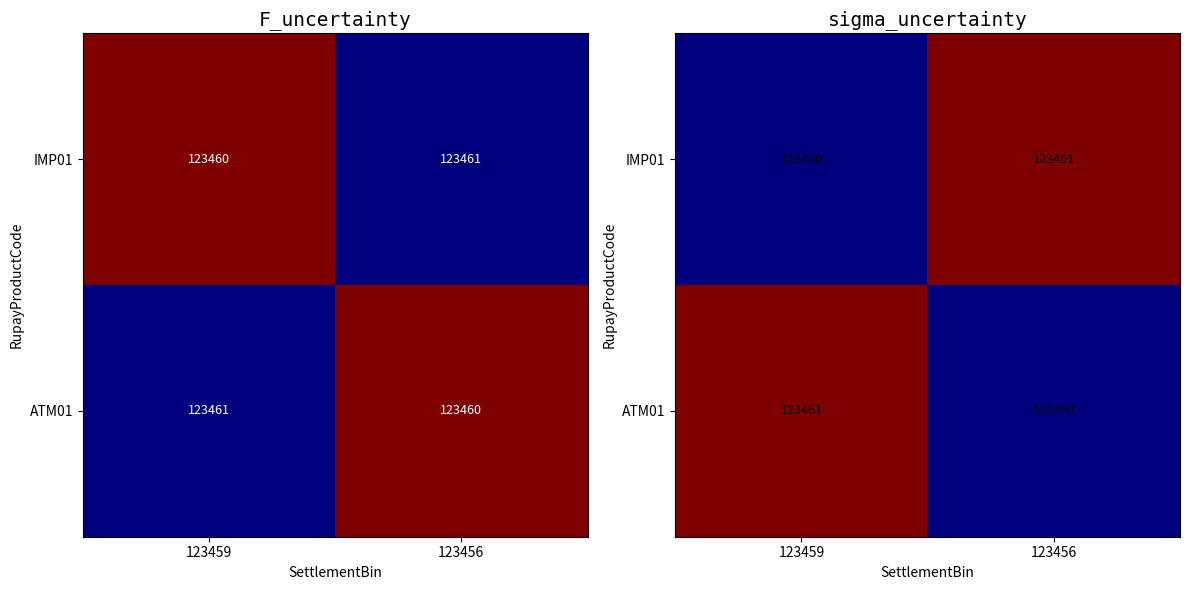

Is the value of ATM01 at 123456 greater than the value of IMP01 at 123456?

No